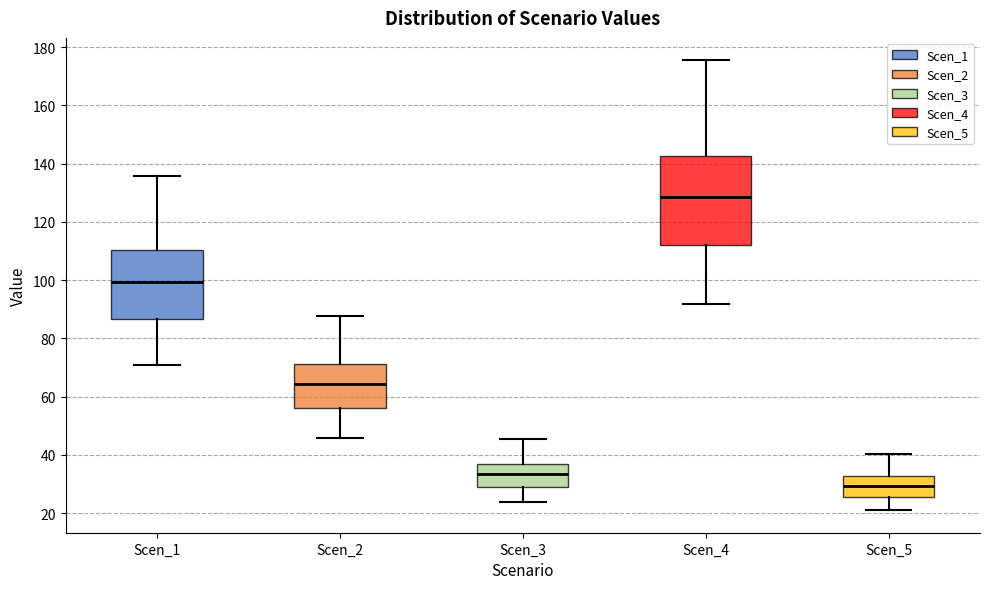

Where does the median line of the box for Scen_5 sit on the y-axis? The values are not printed on the chart, so give them approximately, as read against the axis.

30